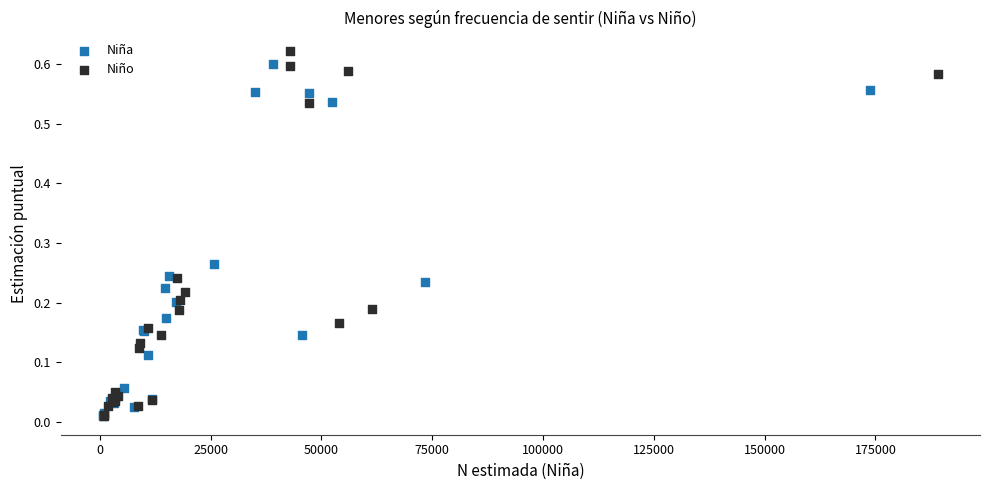

Which series has the widest spread of Y values?

Niño